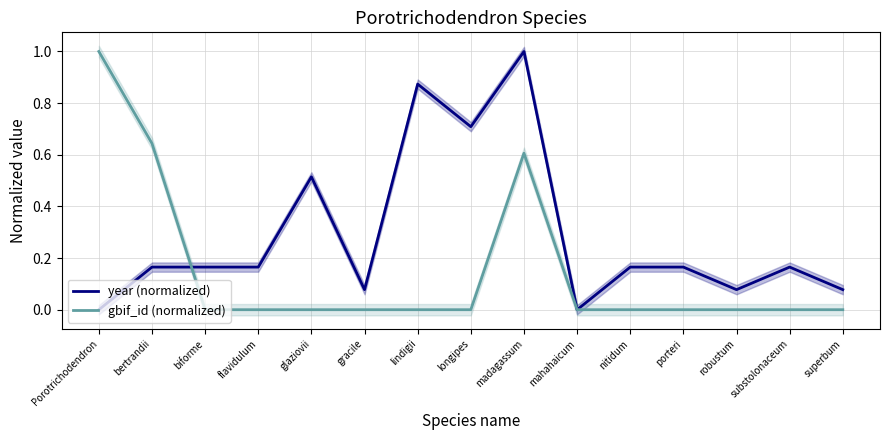

What is the sum of the year (normalized) values at robustum and biforme?

0.2